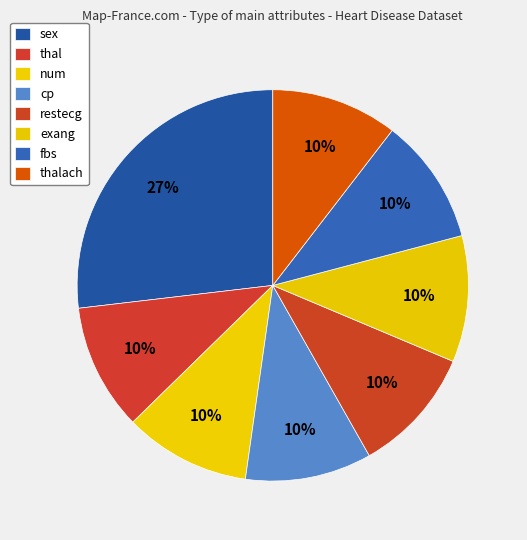

The fbs slice represents 22% of the pie. True or false?

False